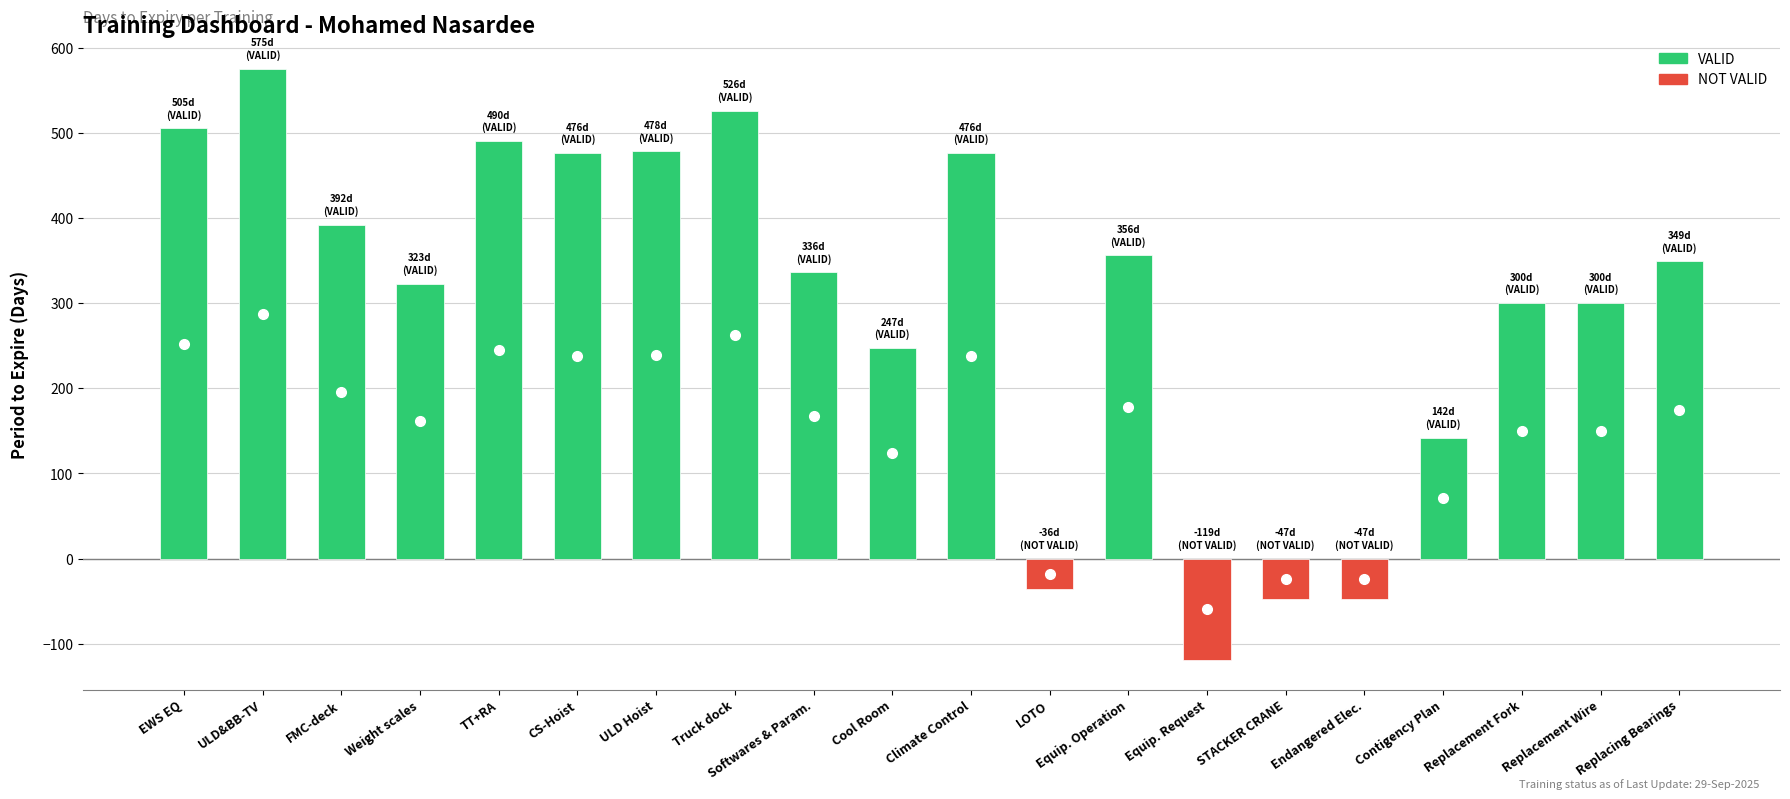

What is the minimum value shown in the chart?

-119